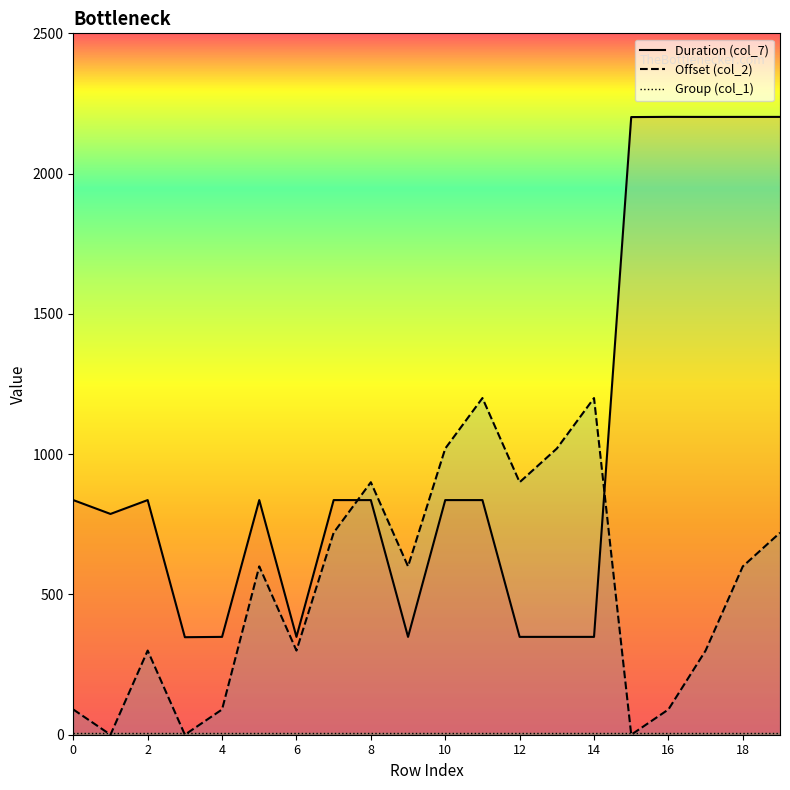

What is the value of the Duration (col_7) point at the 7th from the left?

348.7